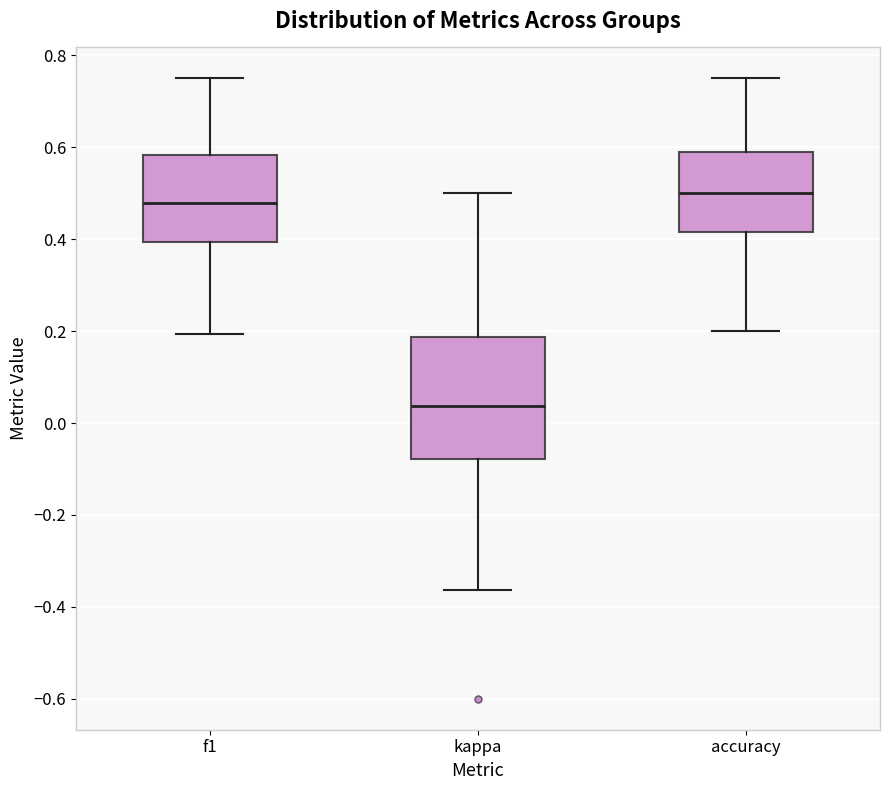

Reading left to right, transcribe this box plot: for each box, give where its median line is, the range the box spans, and where its two whiskers end, as read against the y-axis. The values are not printed on the chart, so give them approximately, as read against the axis.

f1: median 0.48, box 0.40 to 0.58, whiskers 0.20 to 0.76
kappa: median 0.04, box -0.08 to 0.18, whiskers -0.36 to 0.50
accuracy: median 0.50, box 0.42 to 0.58, whiskers 0.20 to 0.76